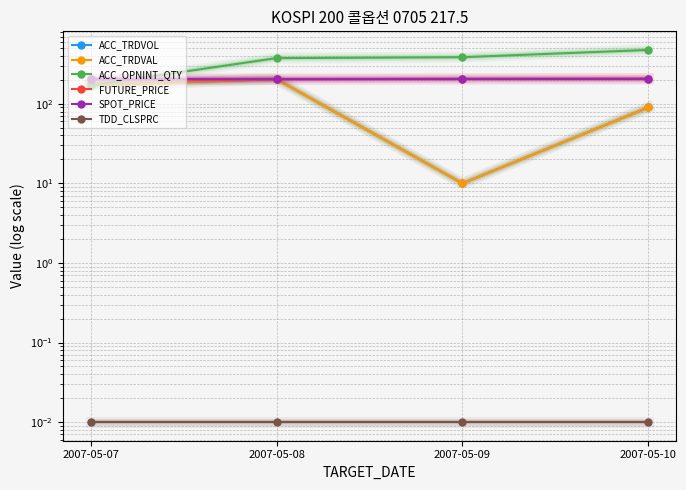

Does the chart have visible grid lines?

Yes